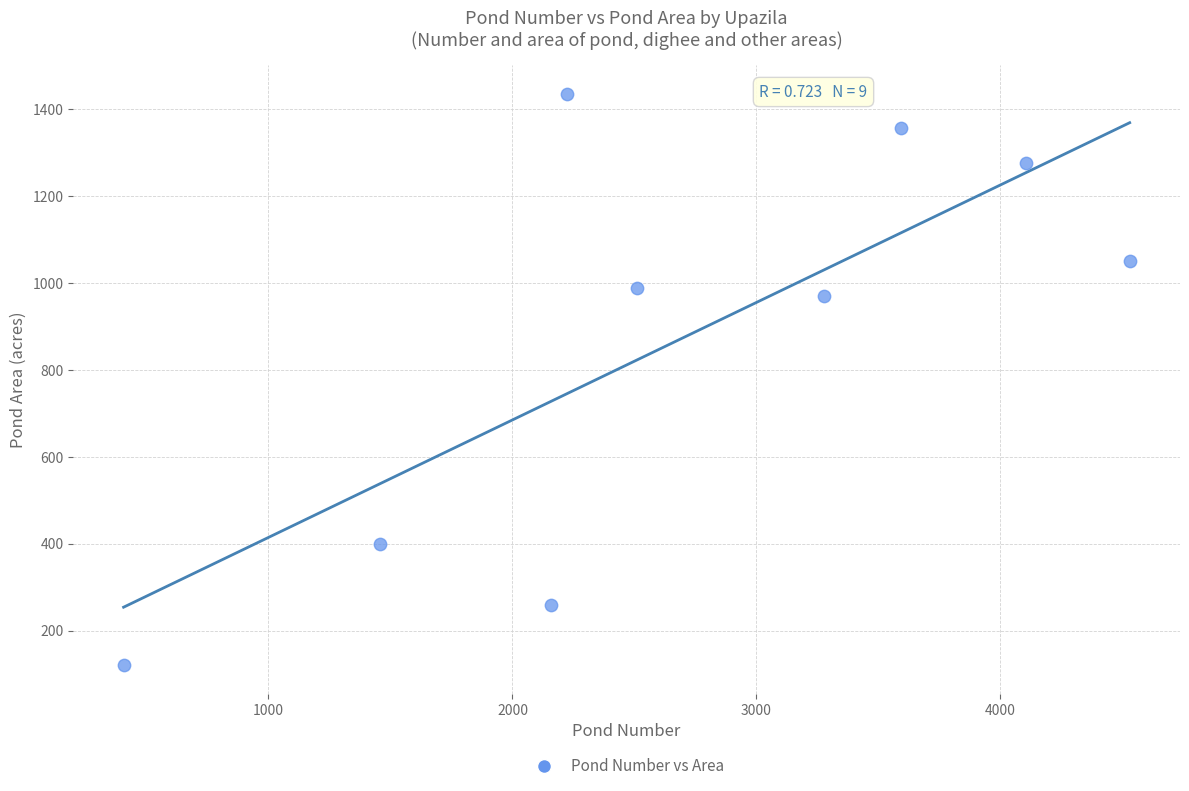

What Y value in the scatter plot is closest to 778?

970